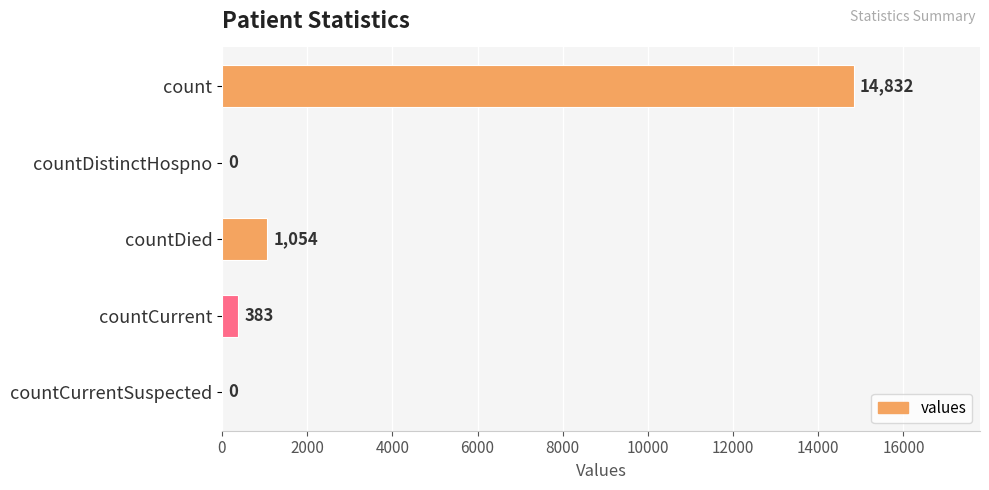

What is the sum of the values at countCurrentSuspected and count?

14832